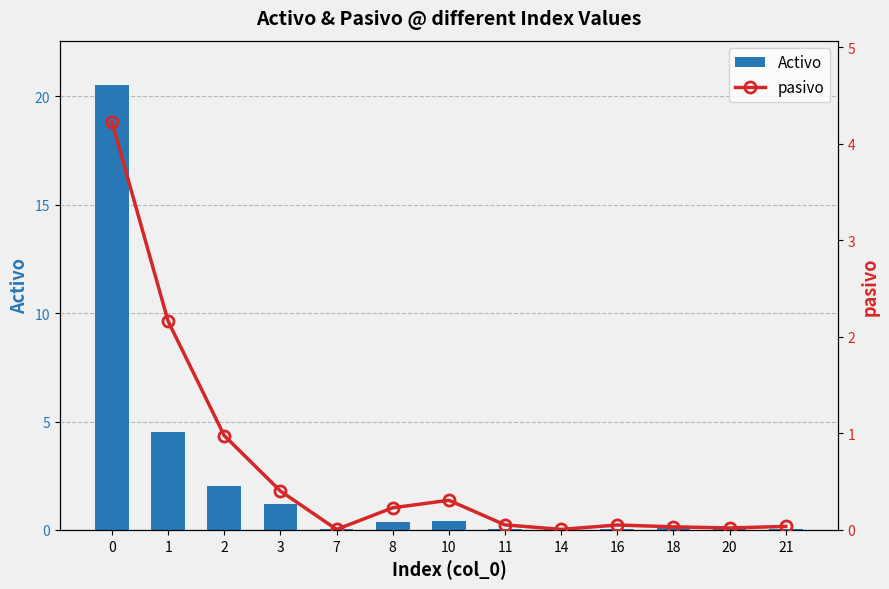

What is the spread (max minus min) of values at 2?

1.0